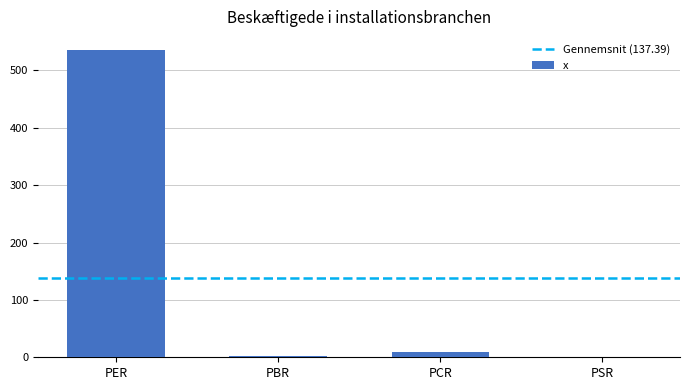

The value at PER is 536.4. True or false?

True